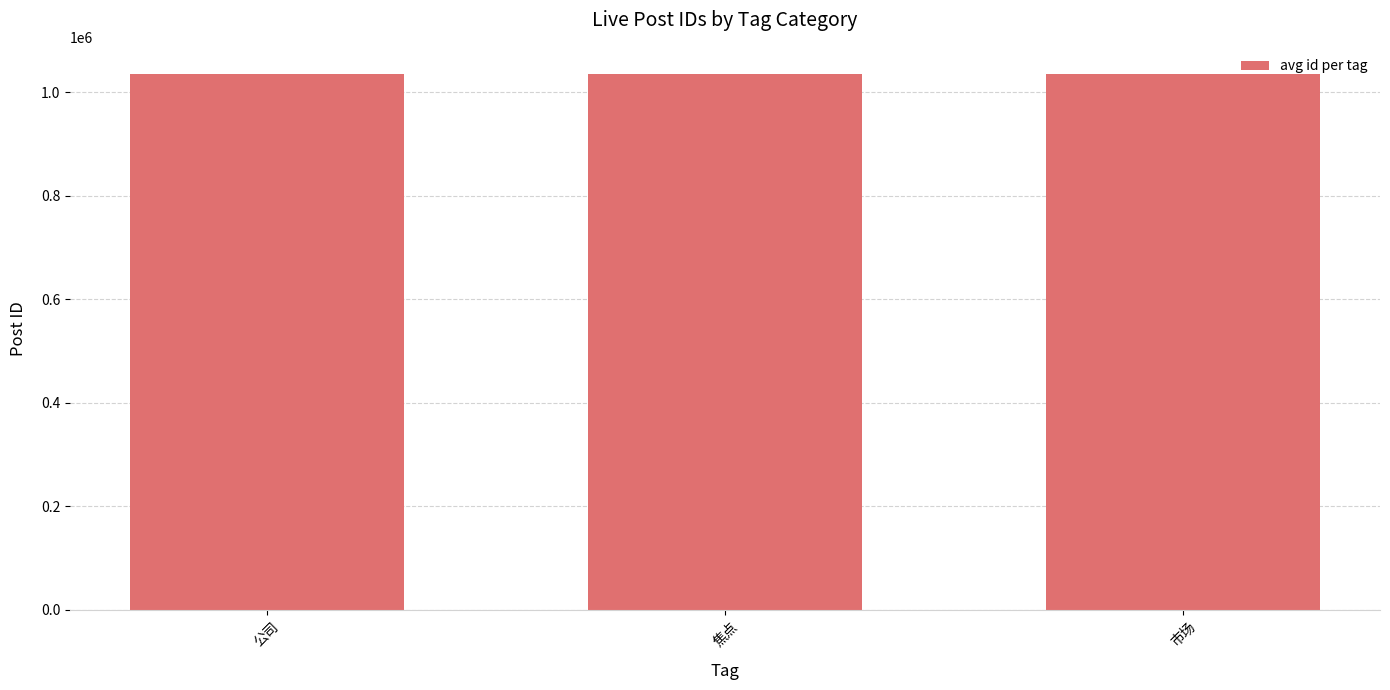

True or false: the data shows 1036271.0 at 公司.

True